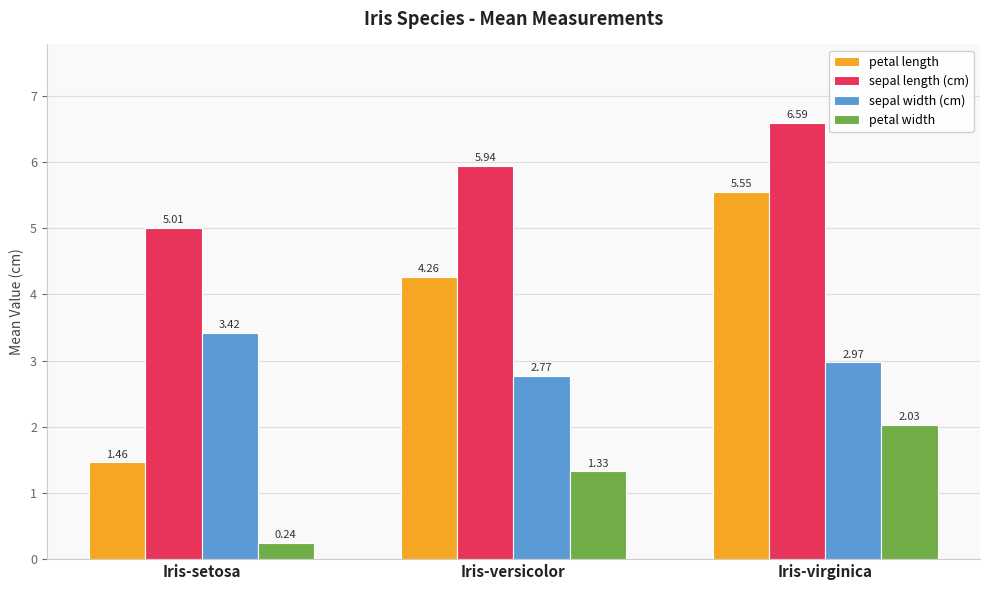

Where is petal length nearest to the value 3?

Iris-versicolor